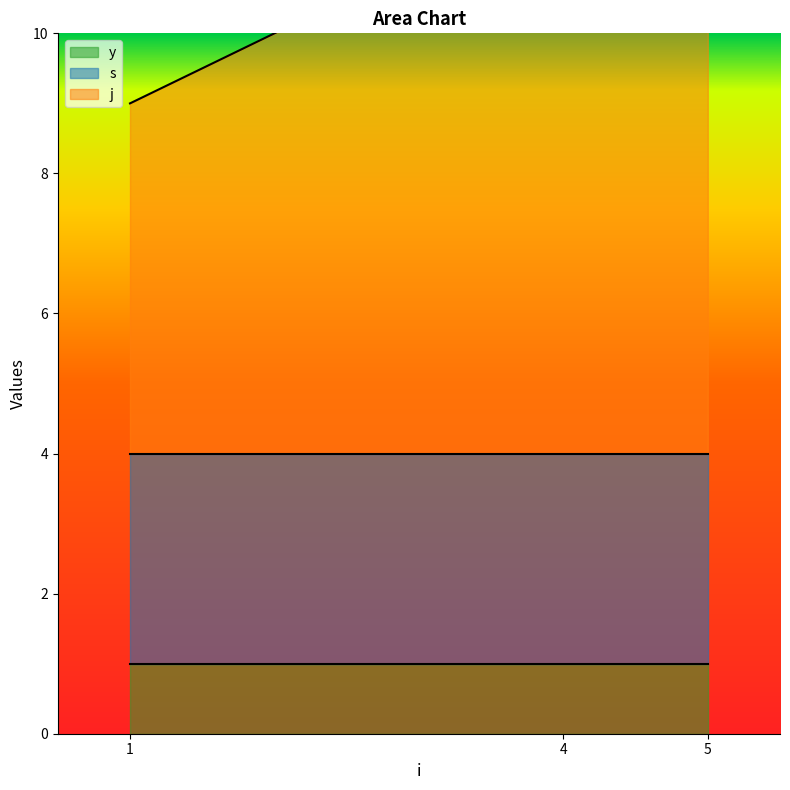

Rank the series at 12 from highest to lowest value.

j, s, y